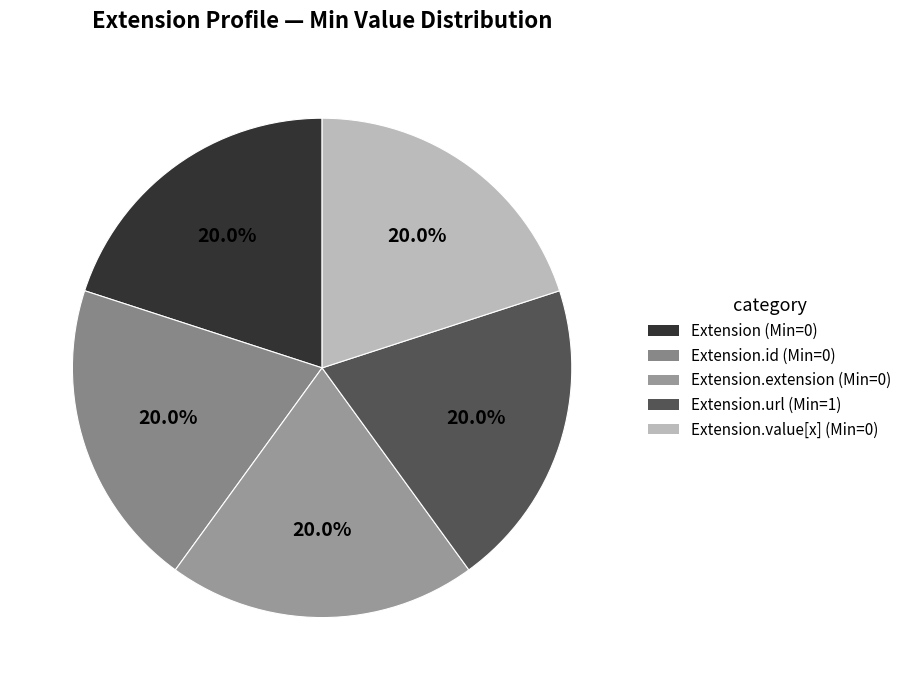

Which slice is the largest?

Extension.url